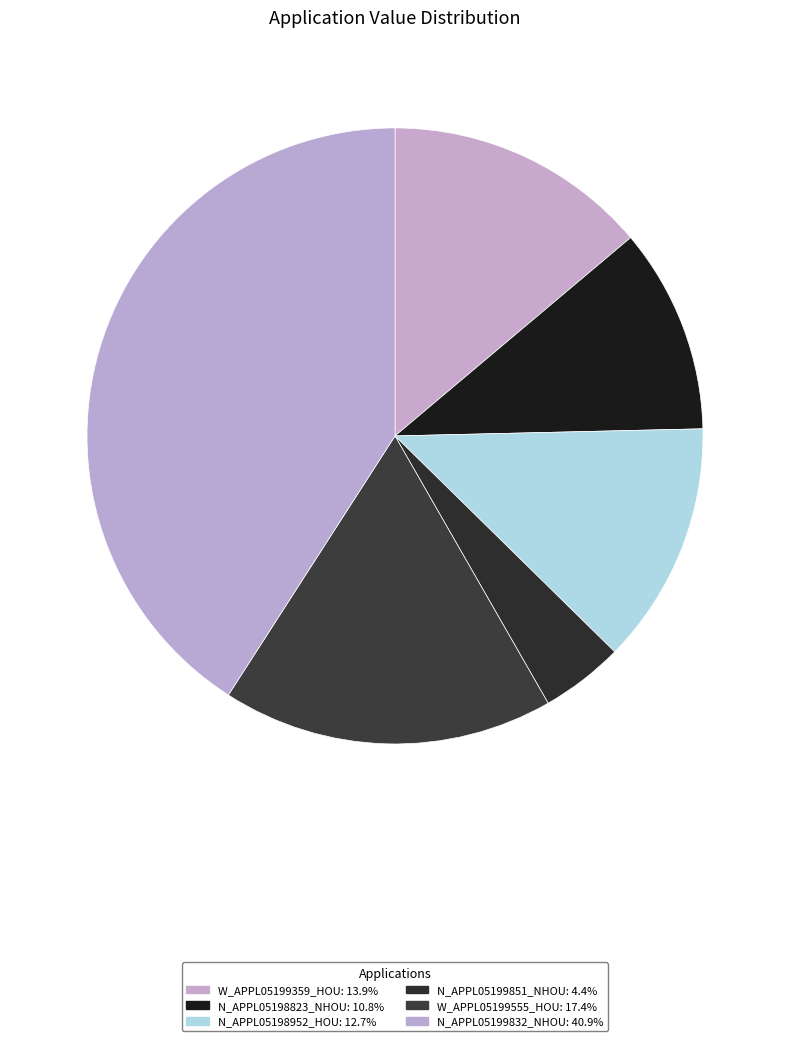

How much of the chart is everything except N_APPL05198952_HOU?

87.3%